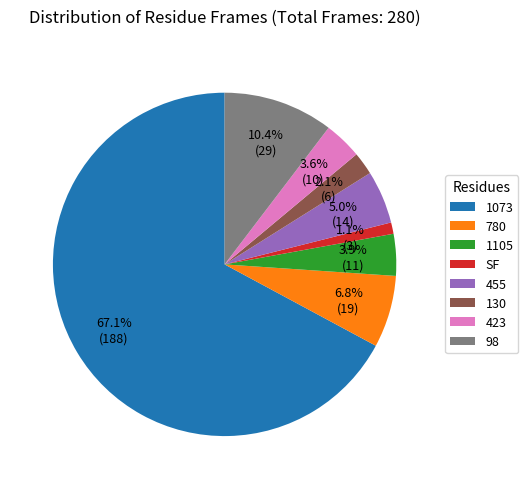

What is the majority slice?

1073